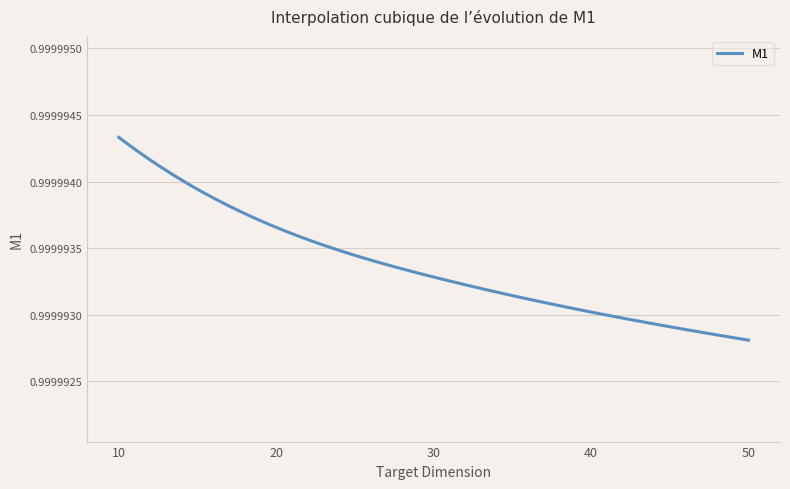

What is the value of the 5th point from the left?

1.0